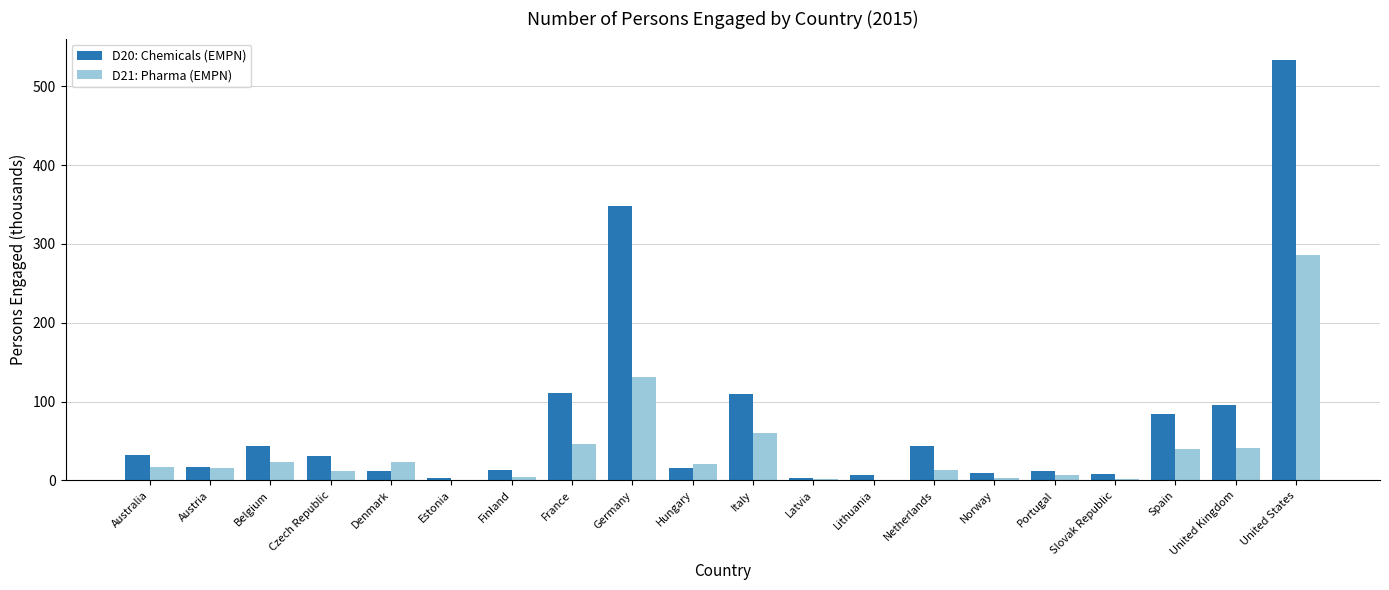

Which series has the largest total across all categories?

D20: Chemicals (EMPN)